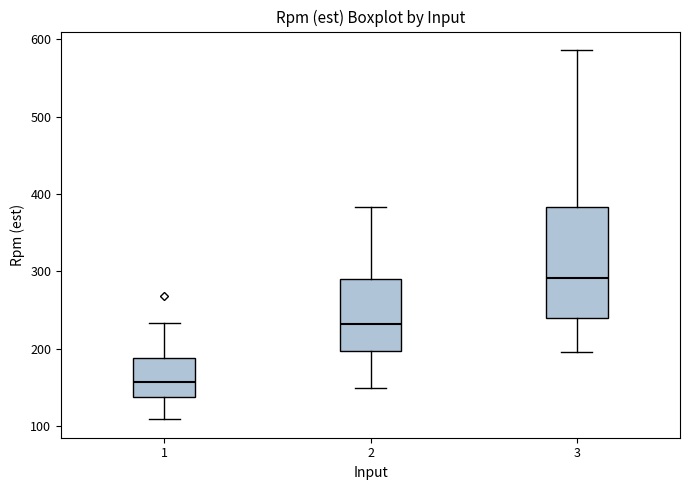

Which box is the tallest, from its lower edge to its upper edge?

3